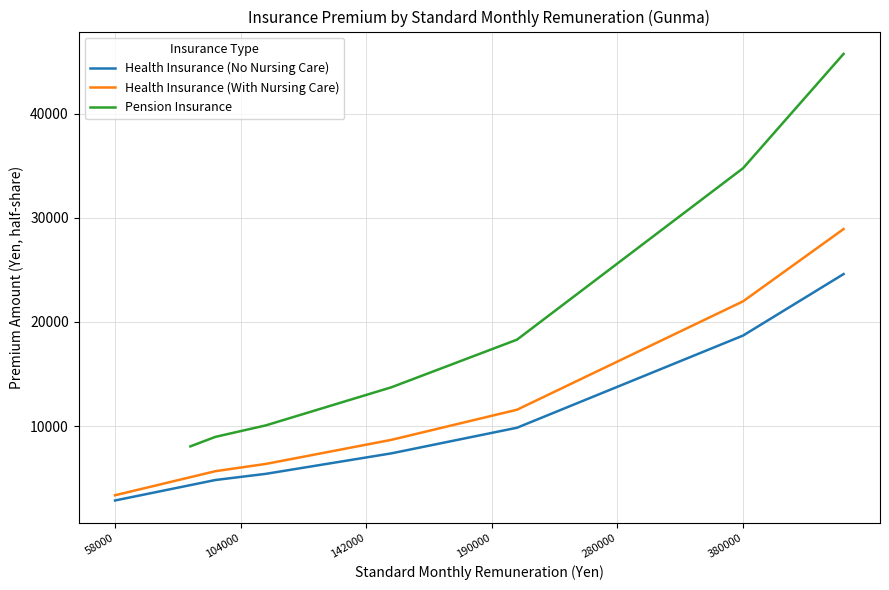

True or false: Health Insurance (With Nursing Care) and Pension Insurance cross at least once.

False